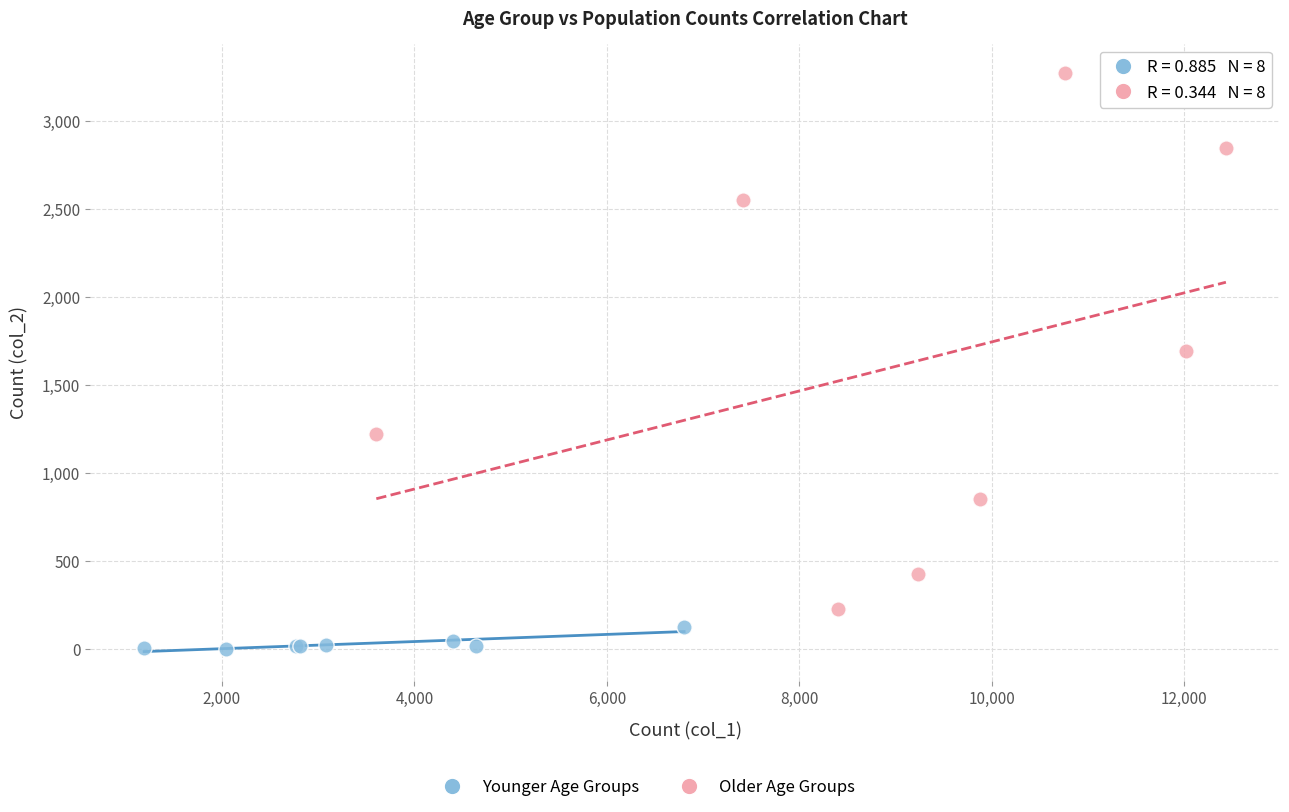

Which series has the largest Y range (max minus min)?

Older Age Groups